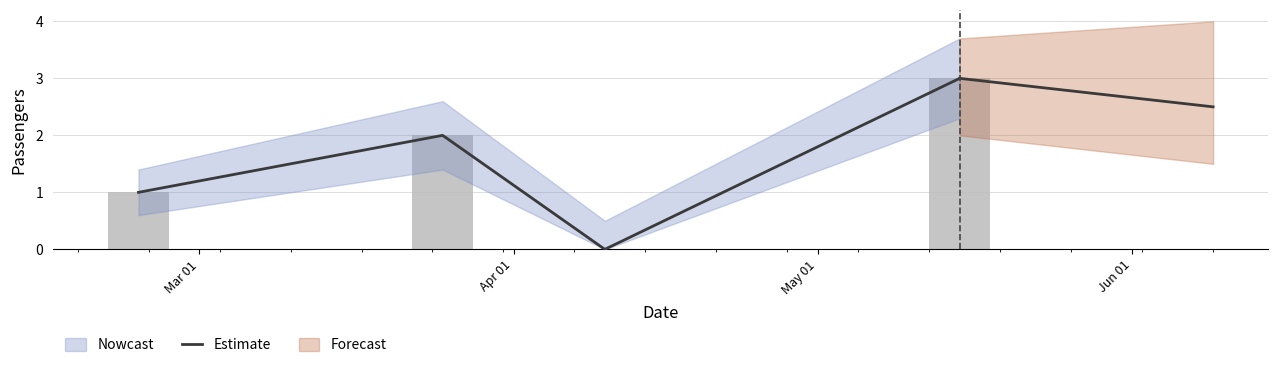

Rank the categories by value from highest to lowest.

Jun 01, Apr 01, Mar 01, May 01